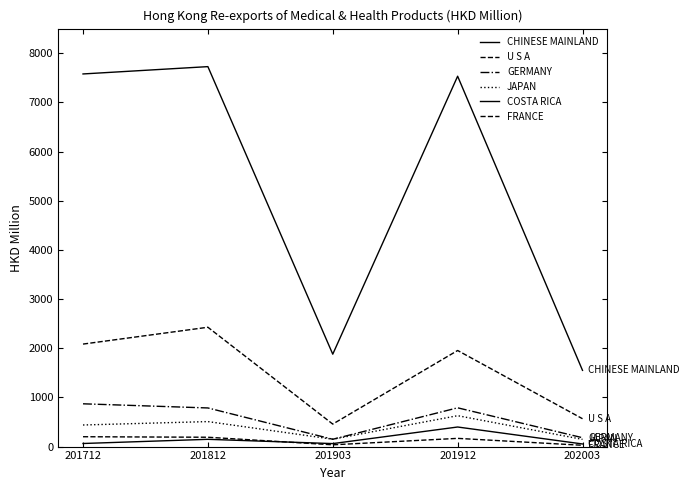

True or false: U S A and COSTA RICA cross at least once.

False